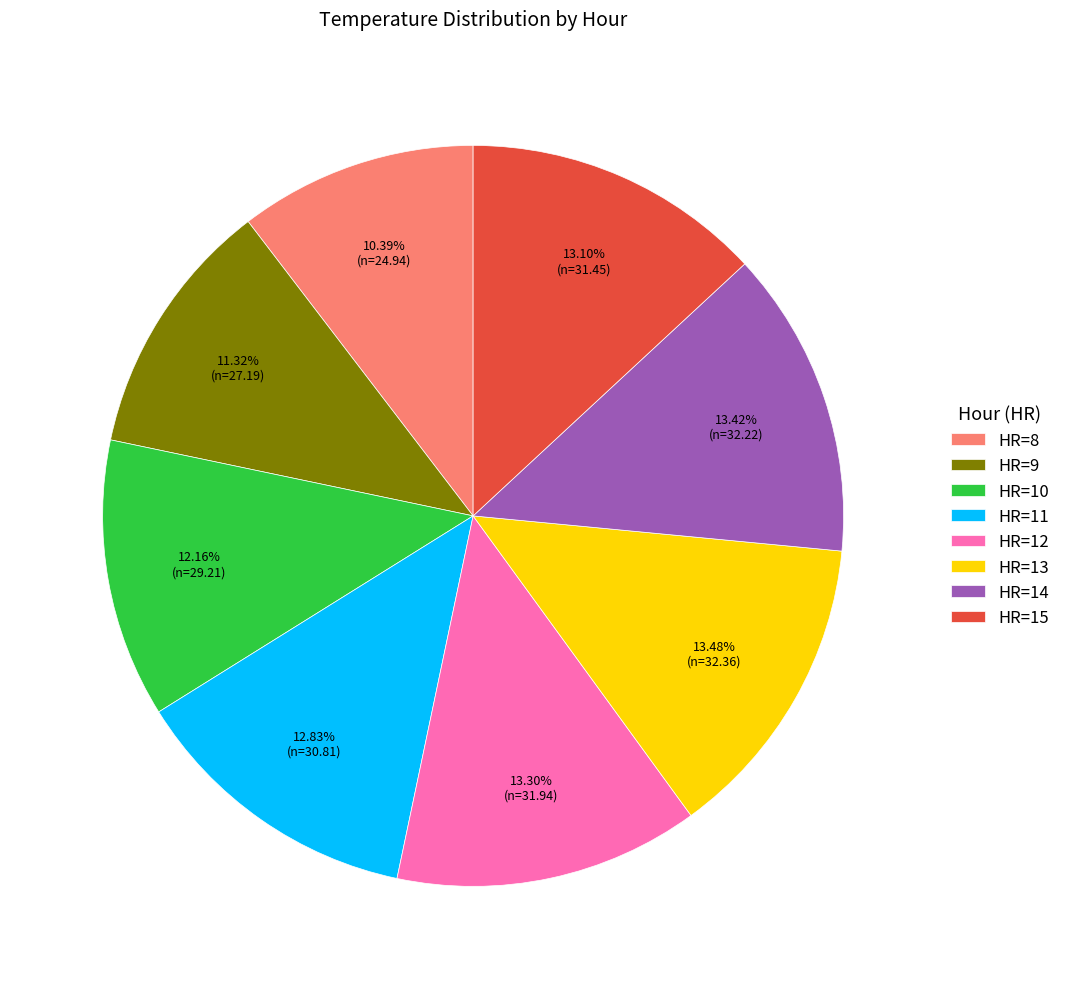

Approximately how many times larger is the value at HR=9 compared to HR=13?

0.8